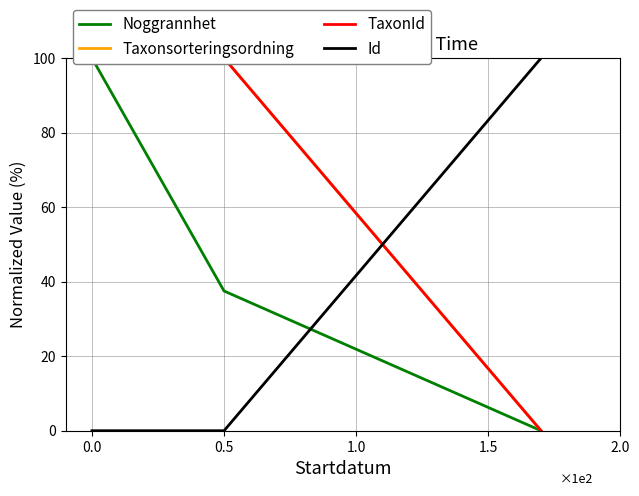

What is the maximum value for Id?

100.0